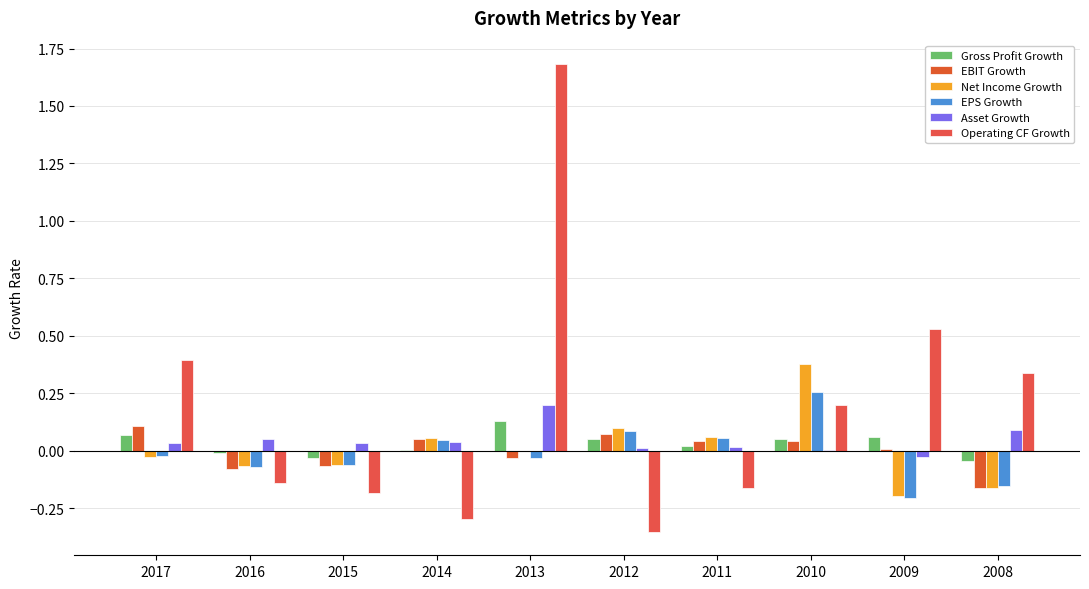

Is the value of Operating CF Growth at 2014 greater than the value of EBIT Growth at 2015?

No